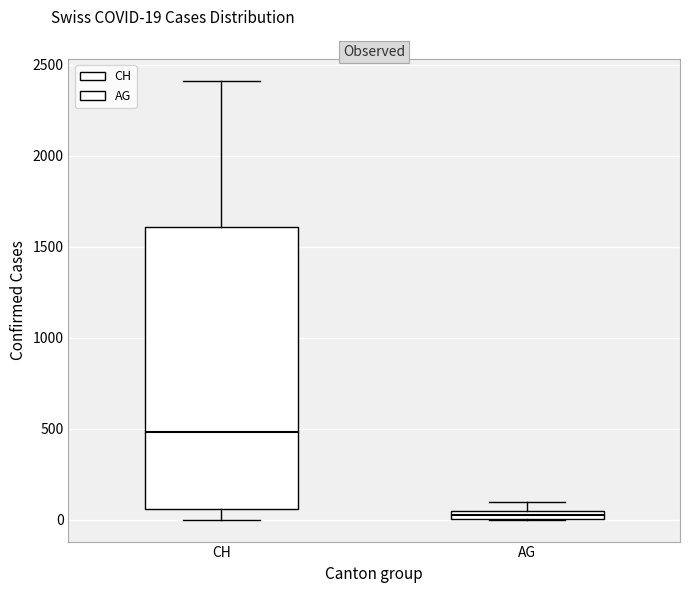

Comparing the boxes themselves (not the whiskers), which one is the tallest?

CH